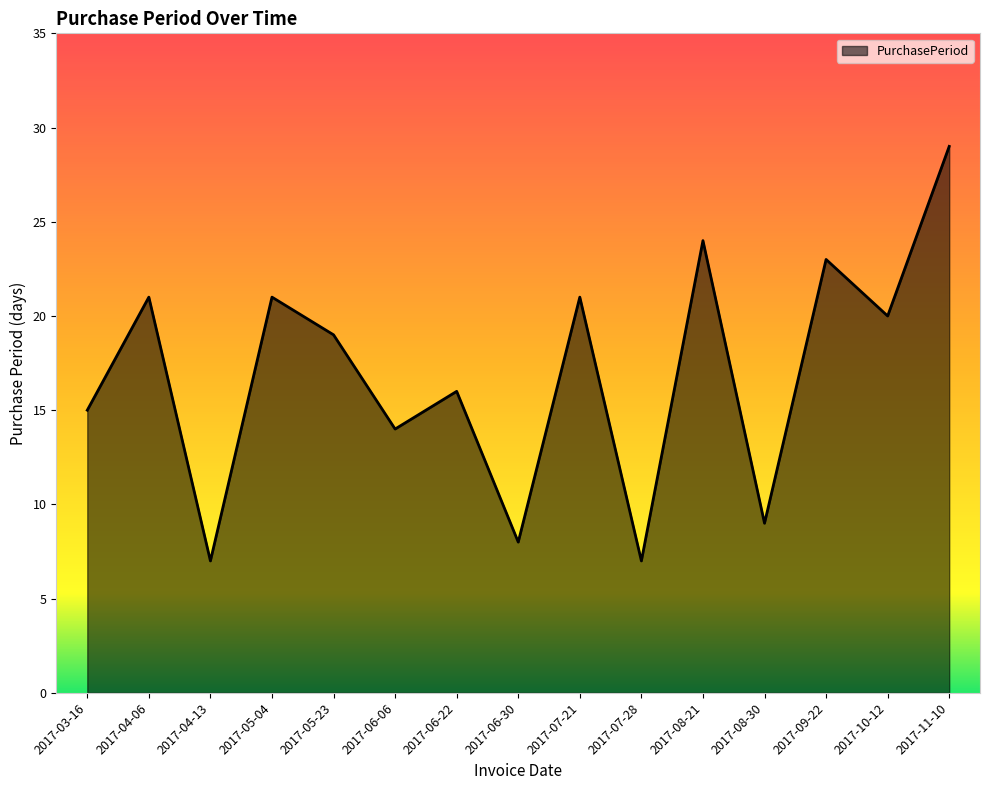

Is it true that the value at 2017-10-12 is 20?

True